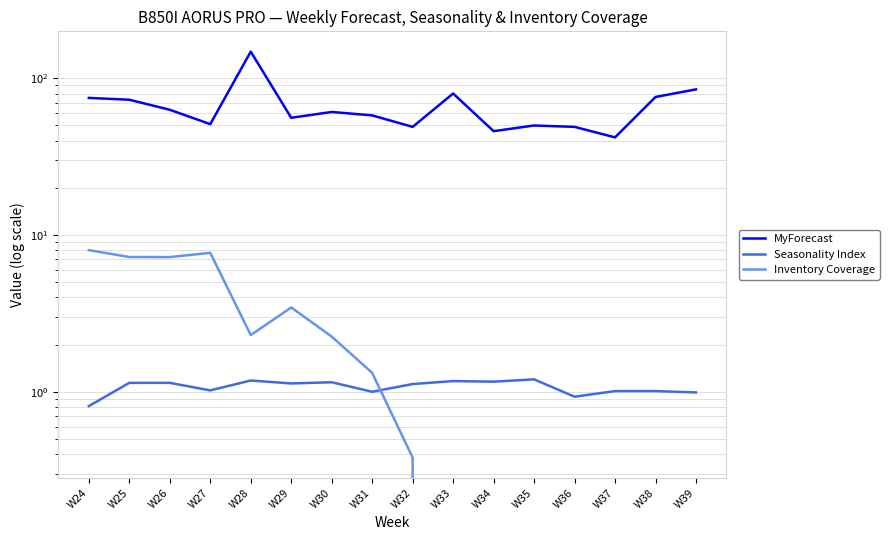

What is the maximum value shown in the chart?

148.0